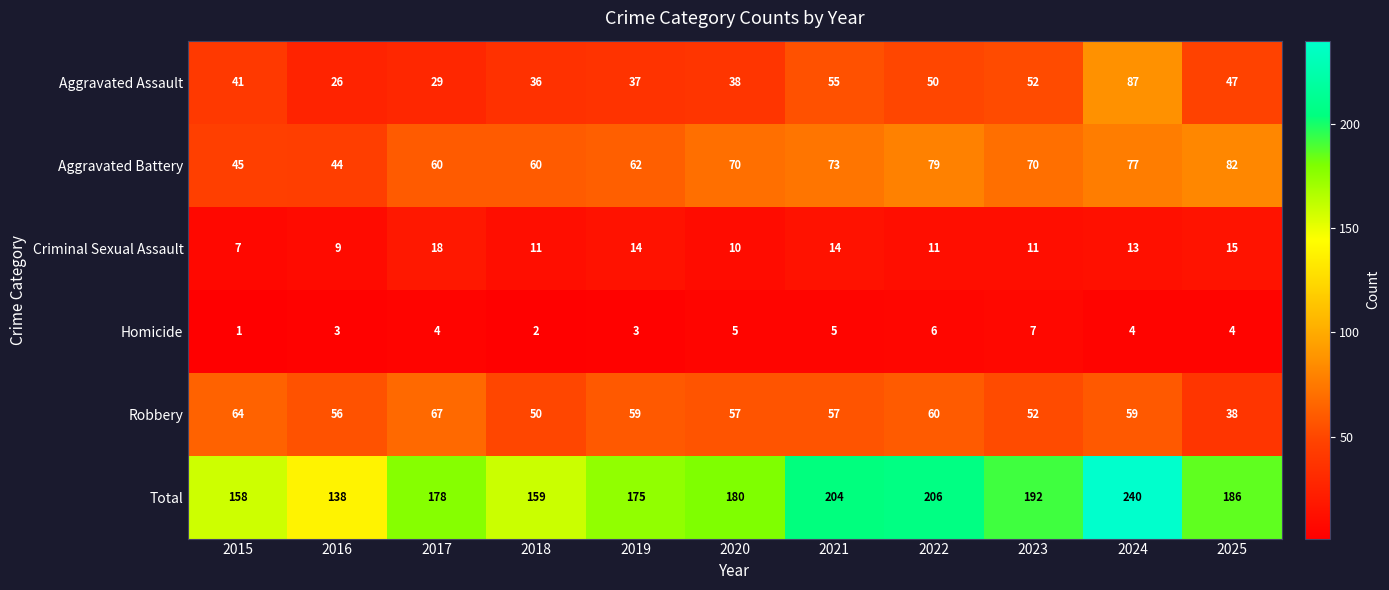

Rank the series at 2024 from lowest to highest value.

Homicide, Criminal Sexual Assault, Robbery, Aggravated Battery, Aggravated Assault, Total